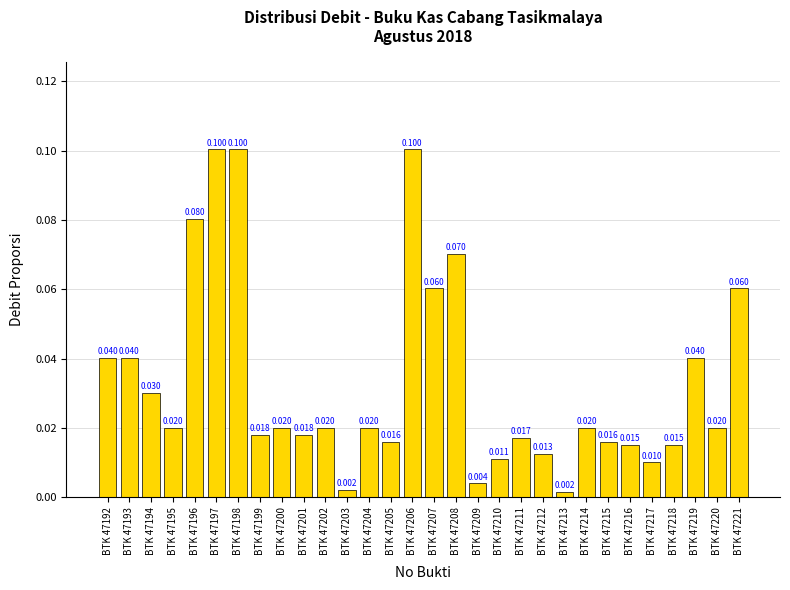

Reading right to left, what are all the values shown in this chart?

BTK 47221=0.1	BTK 47220=0.0	BTK 47219=0.0	BTK 47218=0.0	BTK 47217=0.0	BTK 47216=0.0	BTK 47215=0.0	BTK 47214=0.0	BTK 47213=0.0	BTK 47212=0.0	BTK 47211=0.0	BTK 47210=0.0	BTK 47209=0.0	BTK 47208=0.1	BTK 47207=0.1	BTK 47206=0.1	BTK 47205=0.0	BTK 47204=0.0	BTK 47203=0.0	BTK 47202=0.0	BTK 47201=0.0	BTK 47200=0.0	BTK 47199=0.0	BTK 47198=0.1	BTK 47197=0.1	BTK 47196=0.1	BTK 47195=0.0	BTK 47194=0.0	BTK 47193=0.0	BTK 47192=0.0